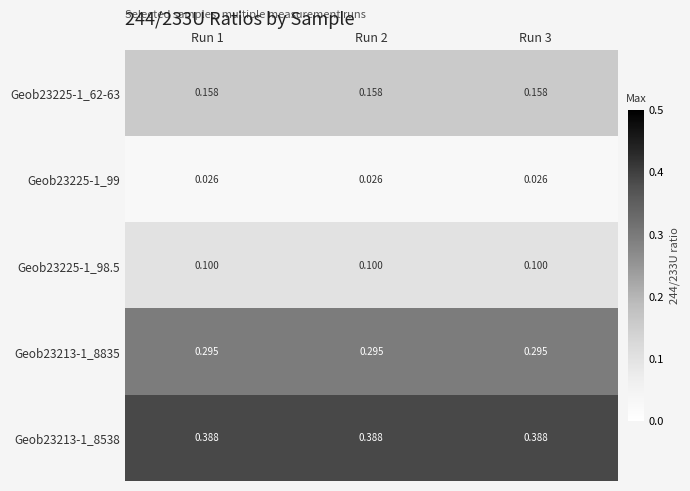

List the series in order of their peak value, lowest first.

Geob23225-1_99, Geob23225-1_98.5, Geob23225-1_62-63, Geob23213-1_8835, Geob23213-1_8538